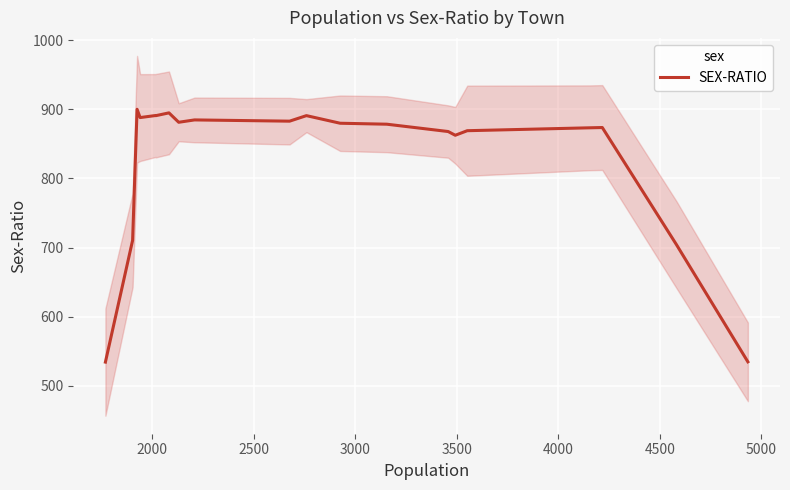

What is the maximum value for SEX-RATIO?

900.0